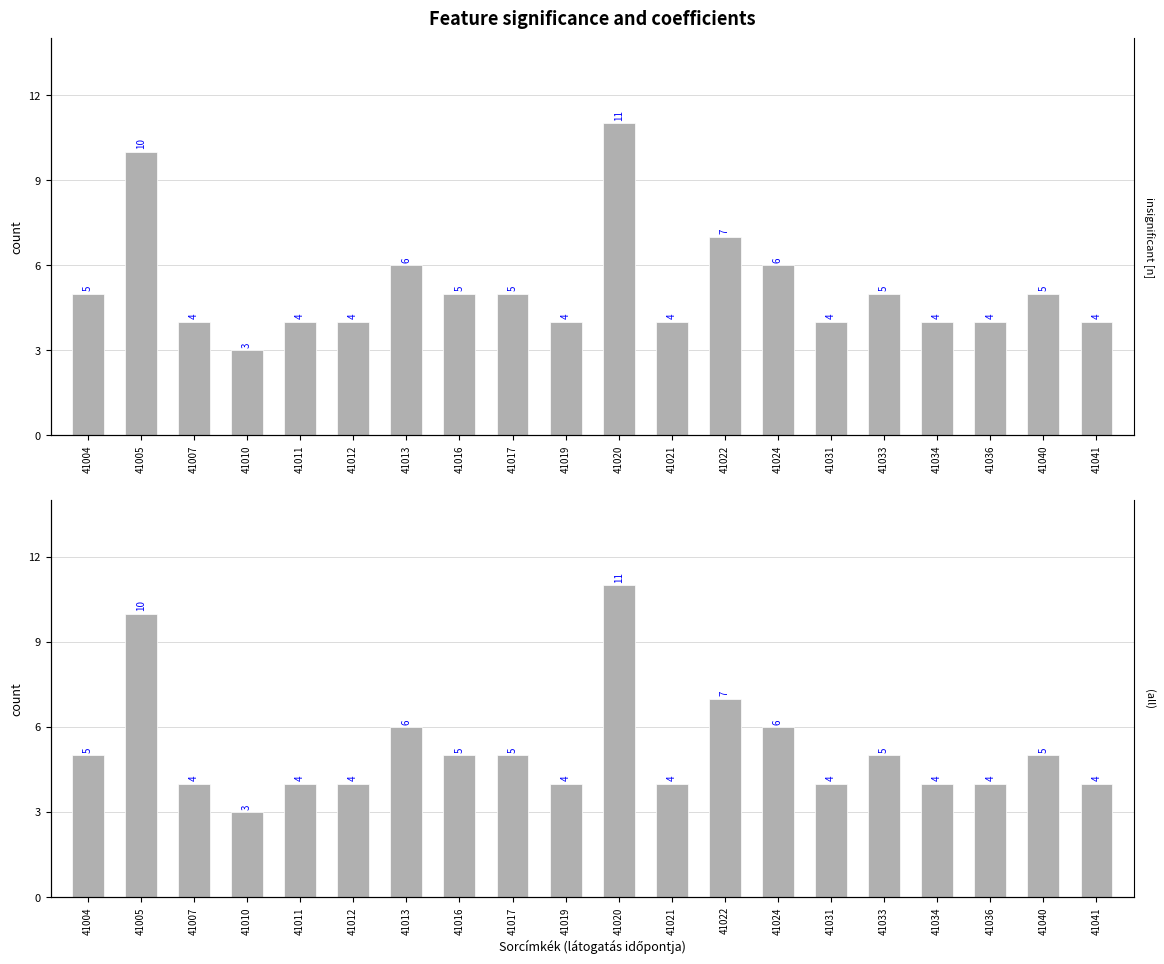

At which category does the chart reach its peak across all series?

41020